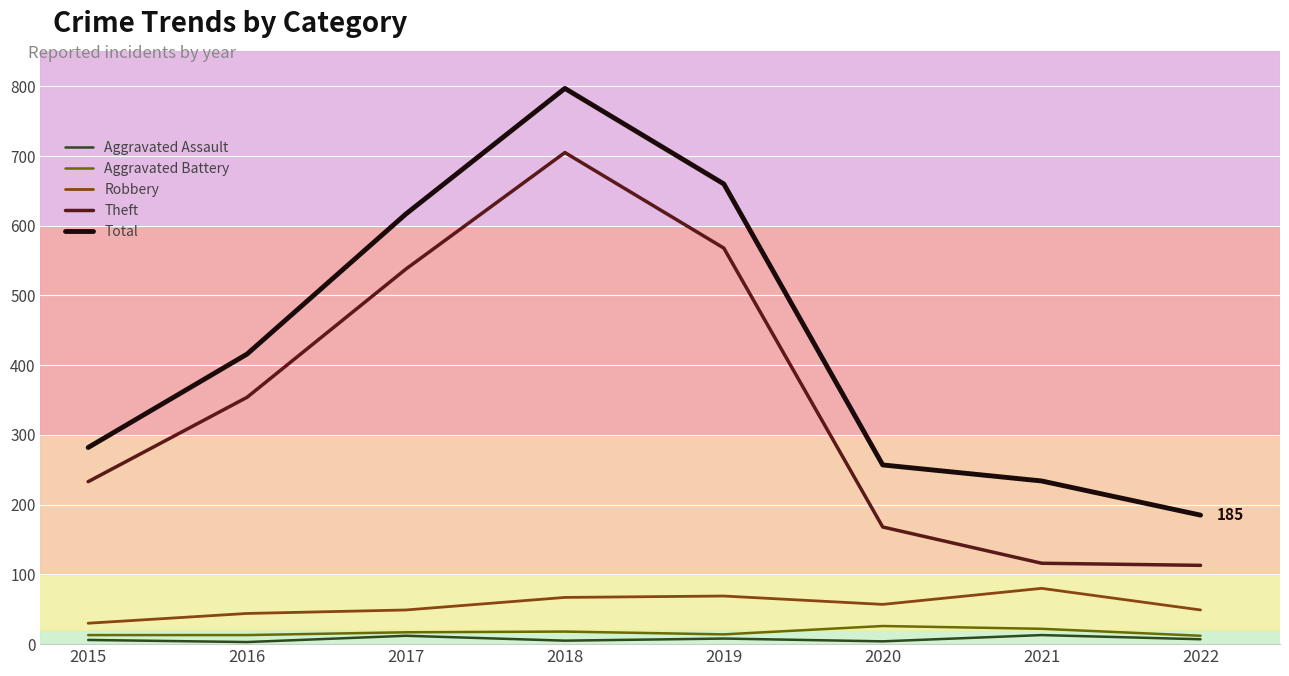

How many lines are shown in the chart?

5